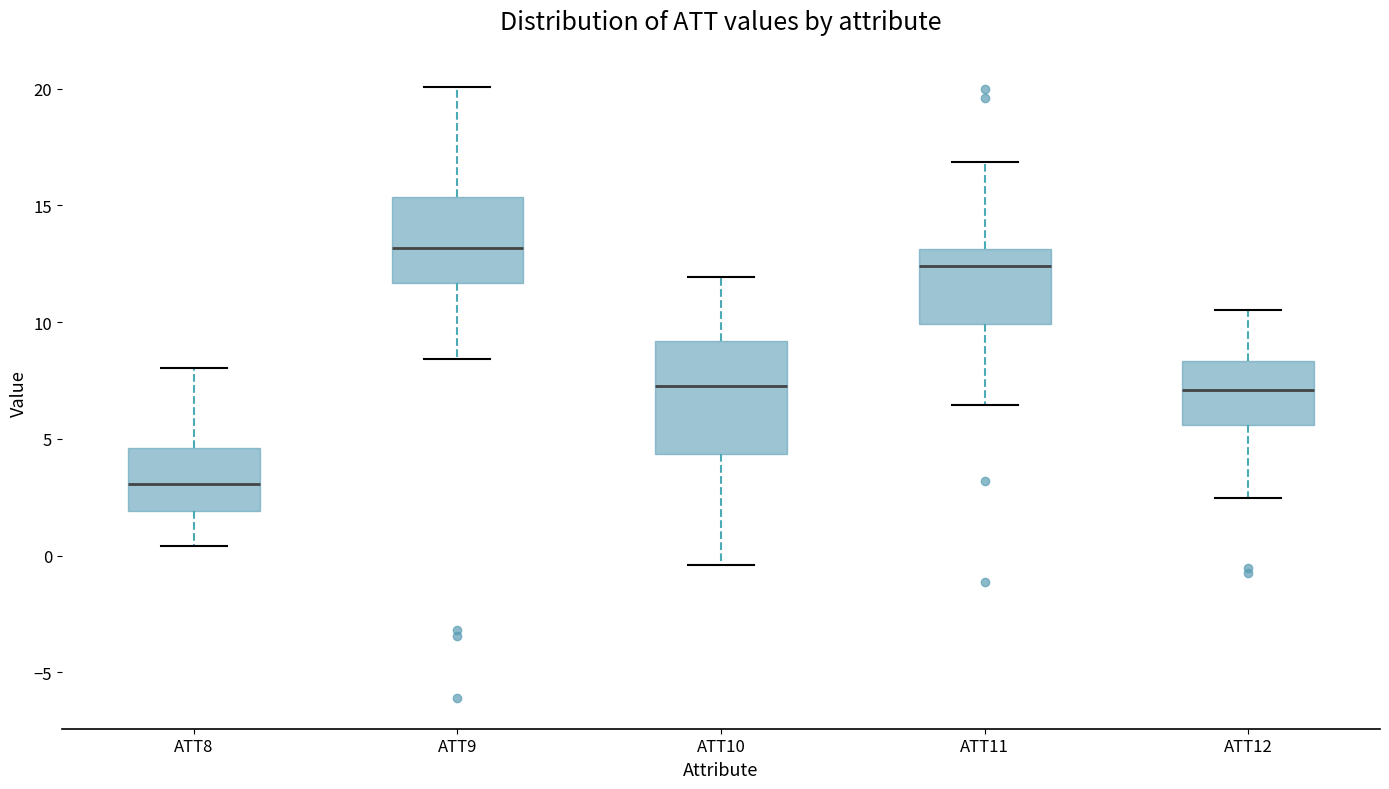

Comparing the boxes themselves (not the whiskers), which one is the tallest?

ATT10